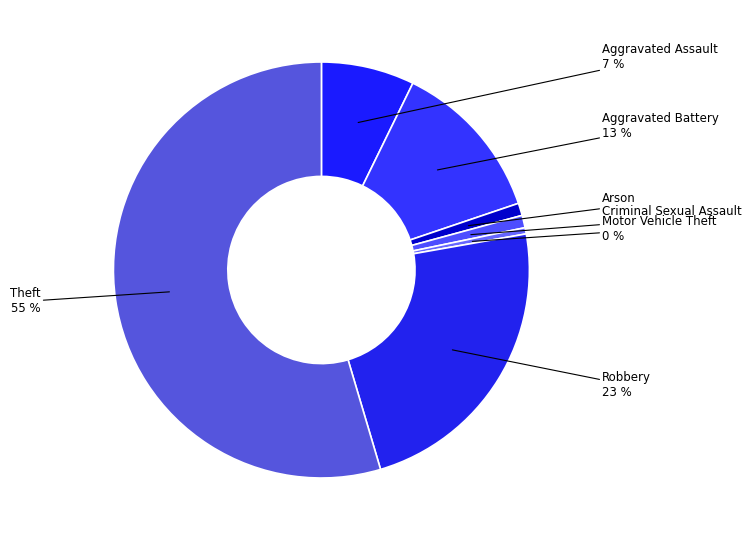

How many segments does this pie chart have?

7